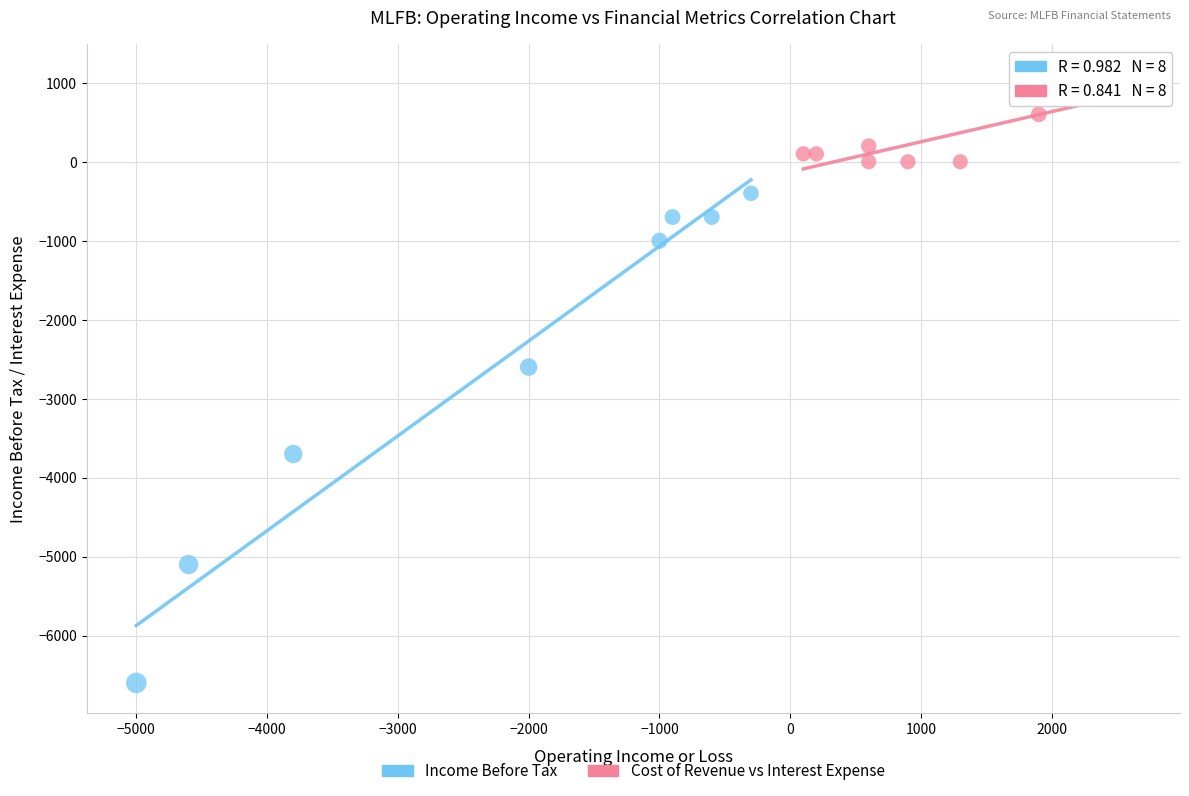

Which series contains the highest Y value?

Cost of Revenue vs Interest Expense